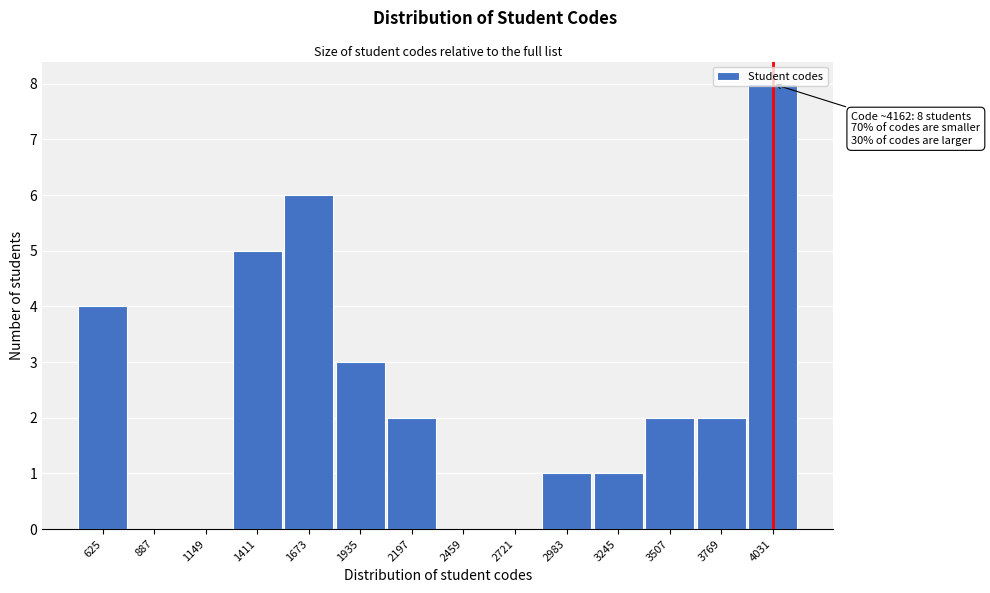

What is the approximate value at 4031?

8